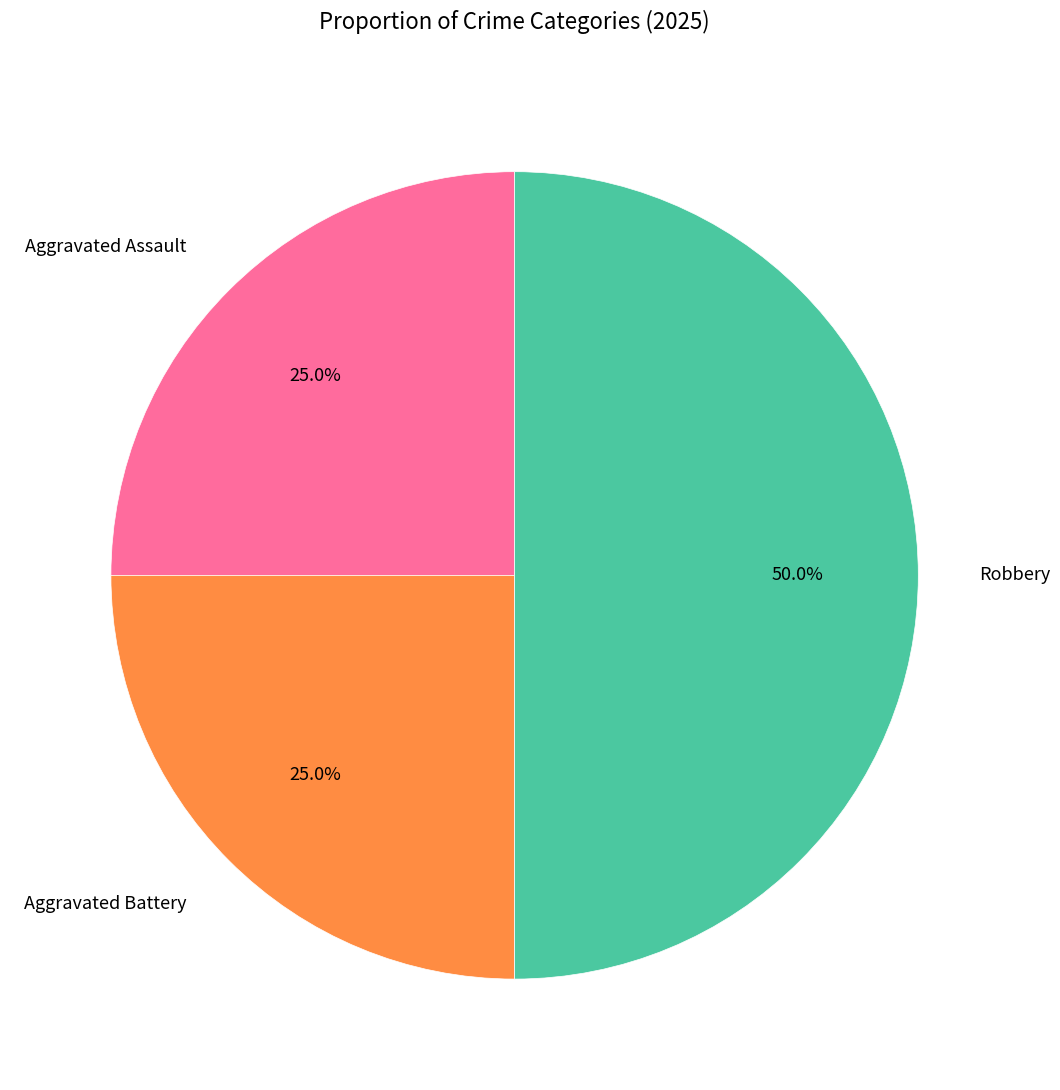

To the nearest percent, what is the average slice percentage?

33%